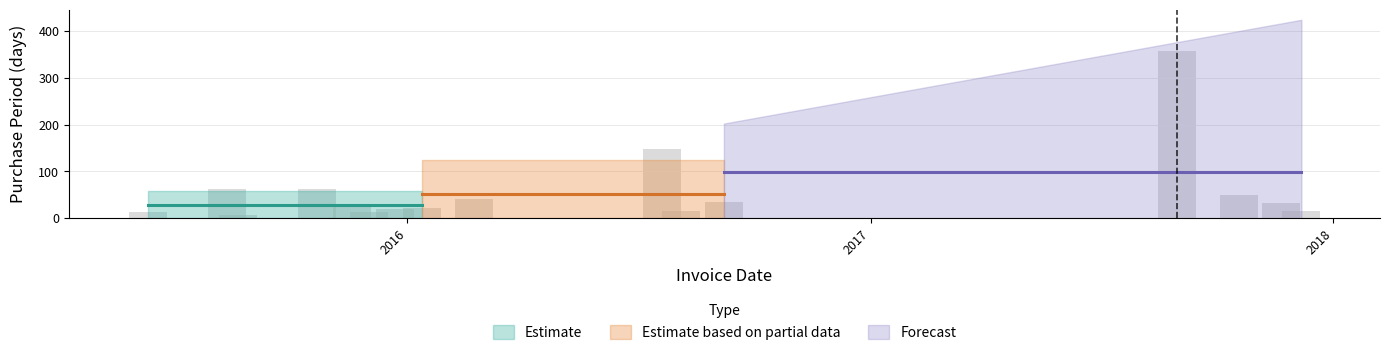

What is the maximum value shown in the chart?

358